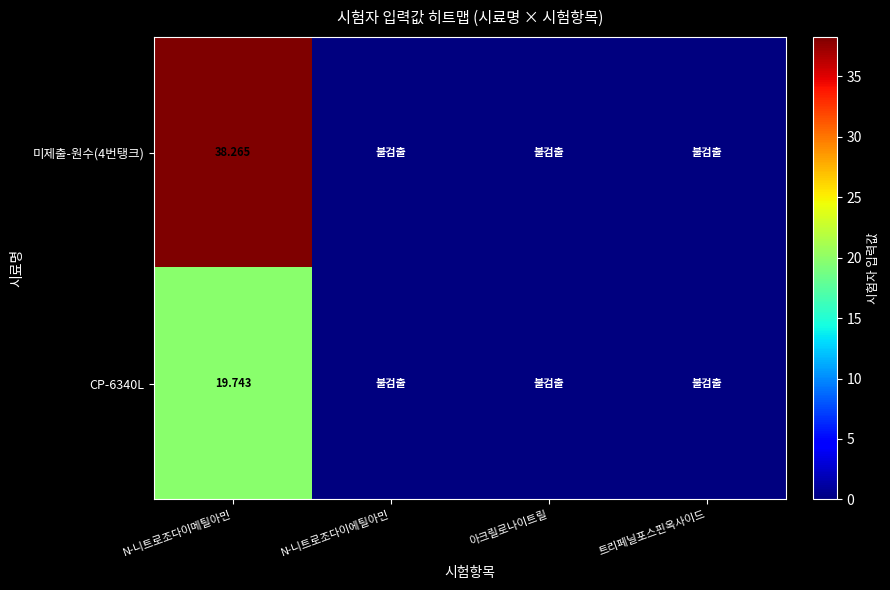

Rank the series by their maximum value, from highest to lowest.

미제출-원수(4번탱크), CP-6340L